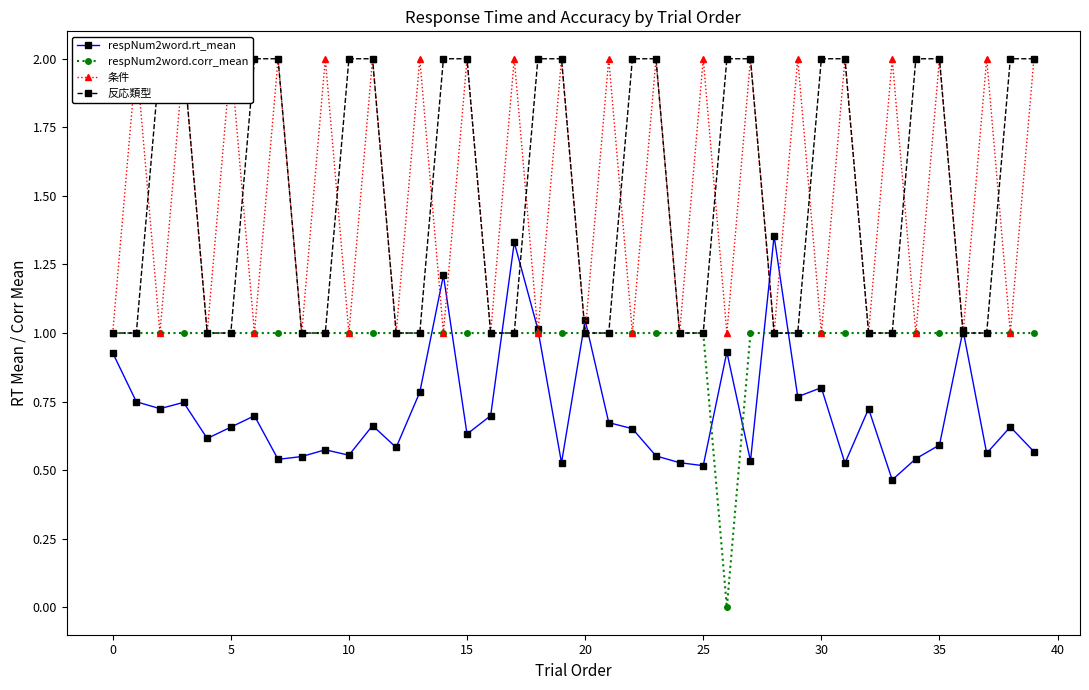

True or false: respNum2word.rt_mean has more than 0 interior local peaks.

True